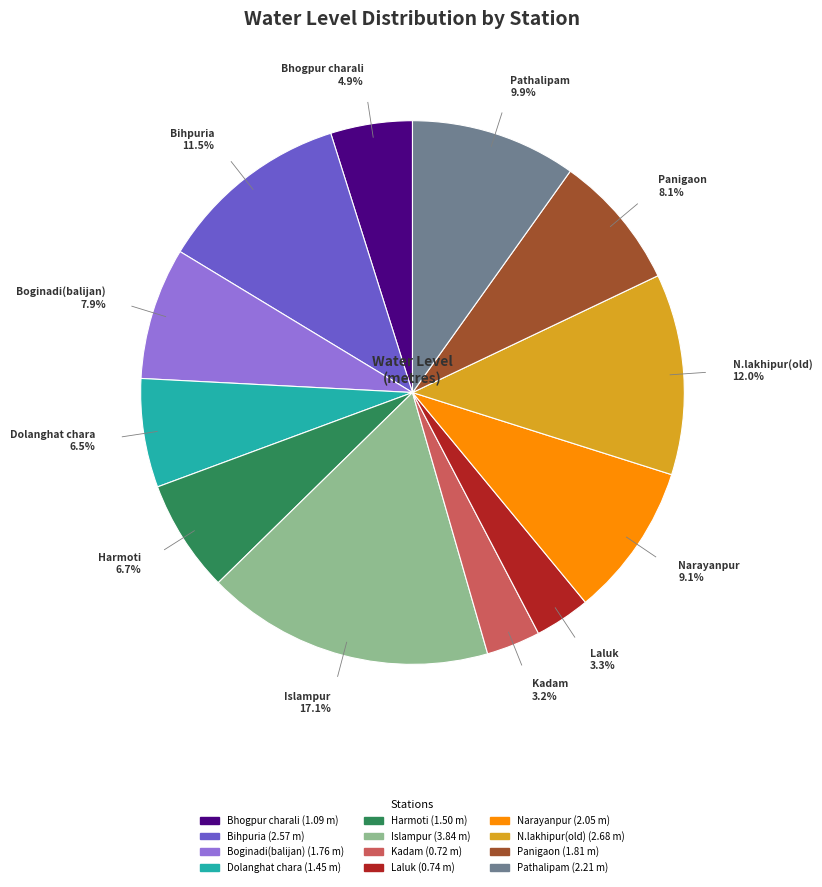

Which has a higher value, Harmoti or Boginadi(balijan)?

Boginadi(balijan)